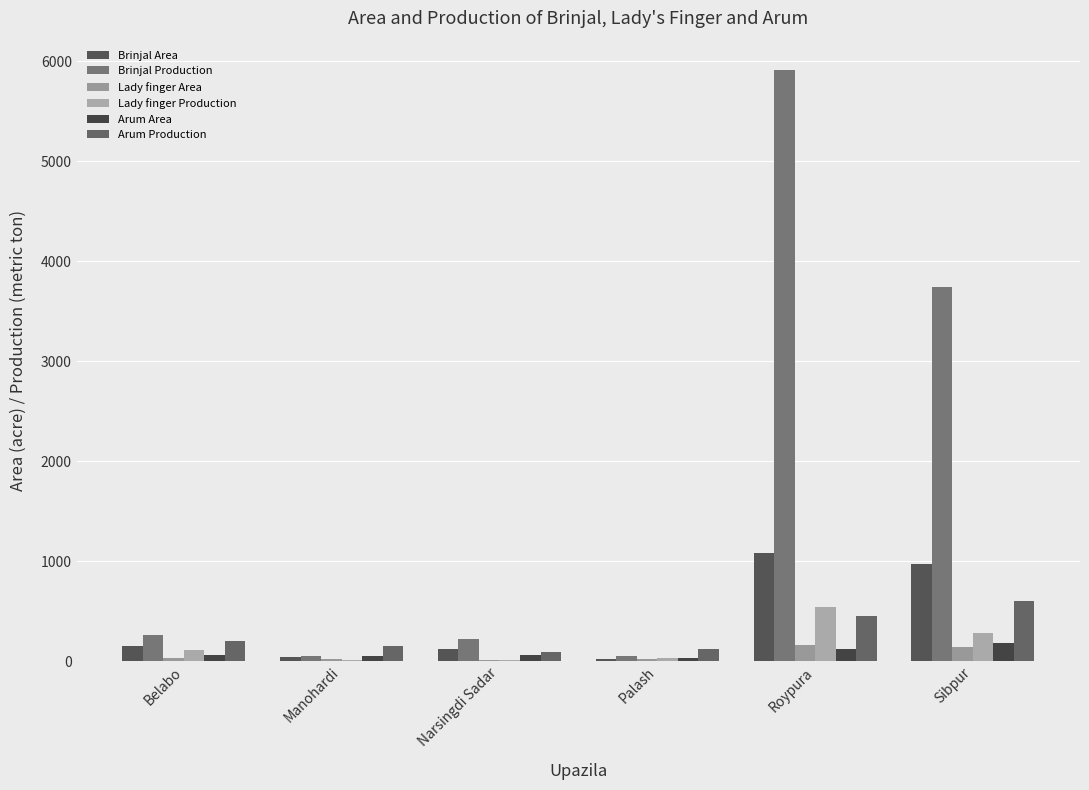

What is the lowest value of the Lady finger Area series?

13